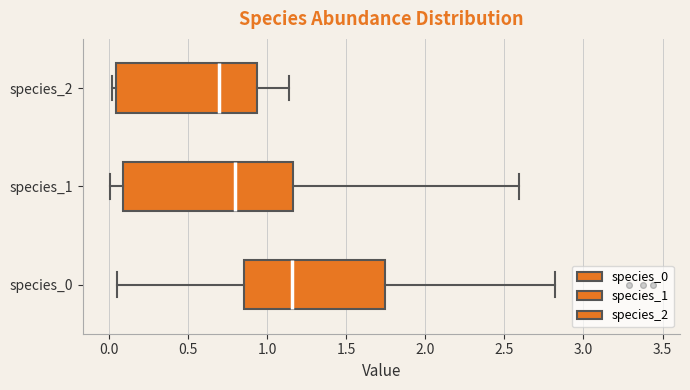

Which box is the widest, from its left edge to its right edge?

species_1